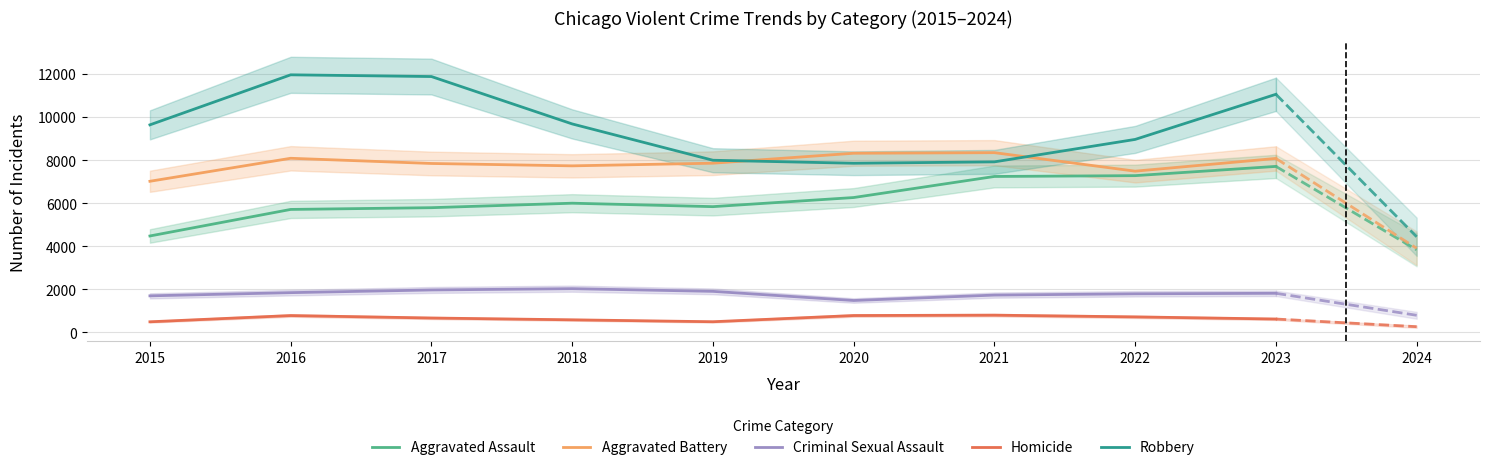

Rank the categories by Aggravated Battery value from lowest to highest.

2015, 2022, 2018, 2017, 2019, 2023, 2016, 2020, 2021